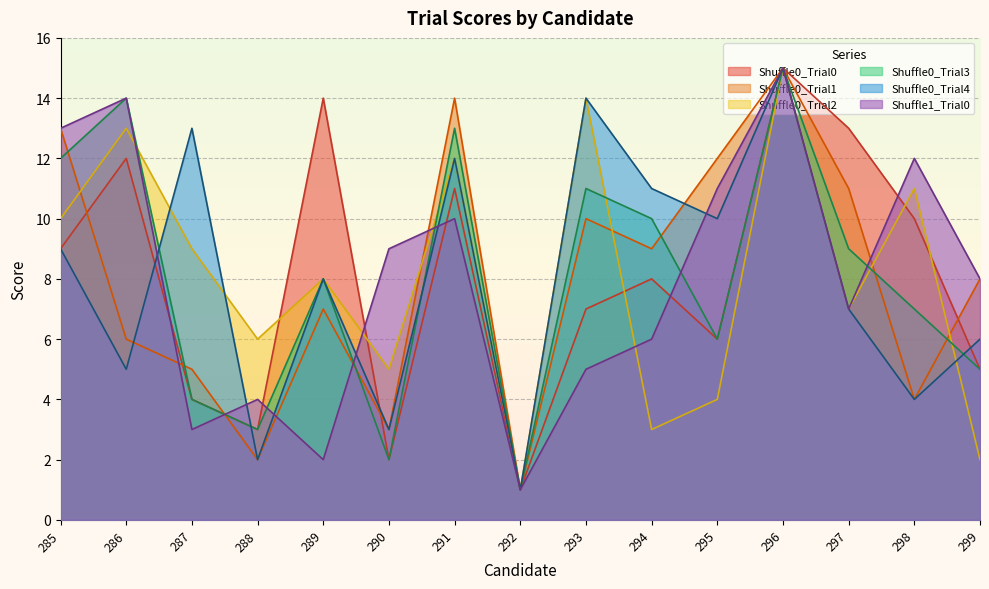

What is the difference between the Shuffle0_Trial4 values at 289 and 294?

3